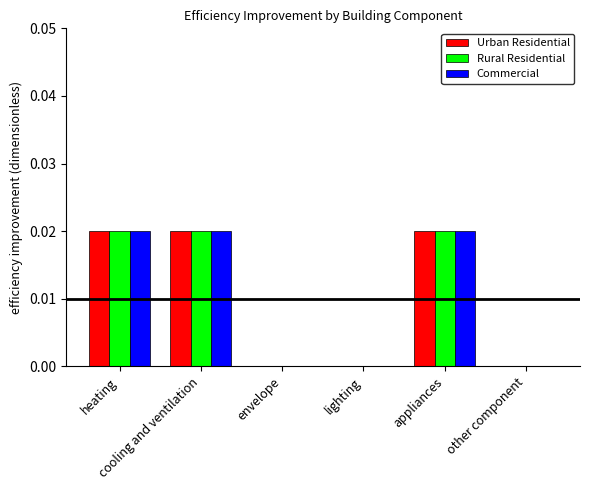

Is the value of Rural Residential at other component greater than the value of Commercial at envelope?

No